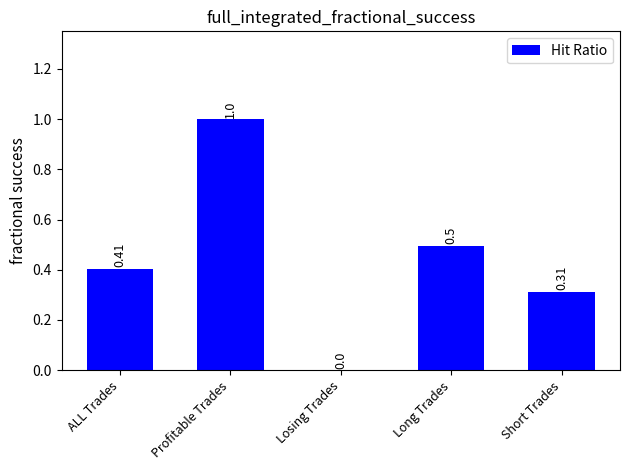

What is the sum of all values?

2.2